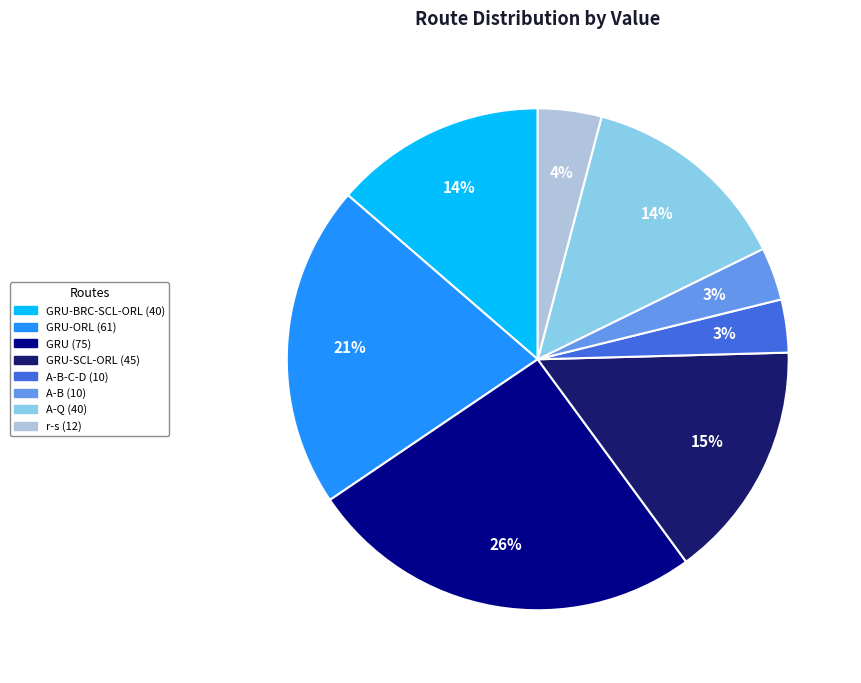

To the nearest percent, what is the average slice percentage?

12%